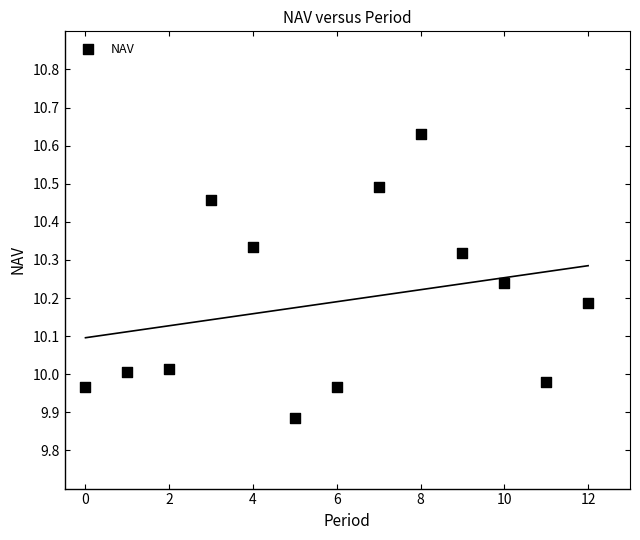

What is the range of Y values (max minus min)?

0.7